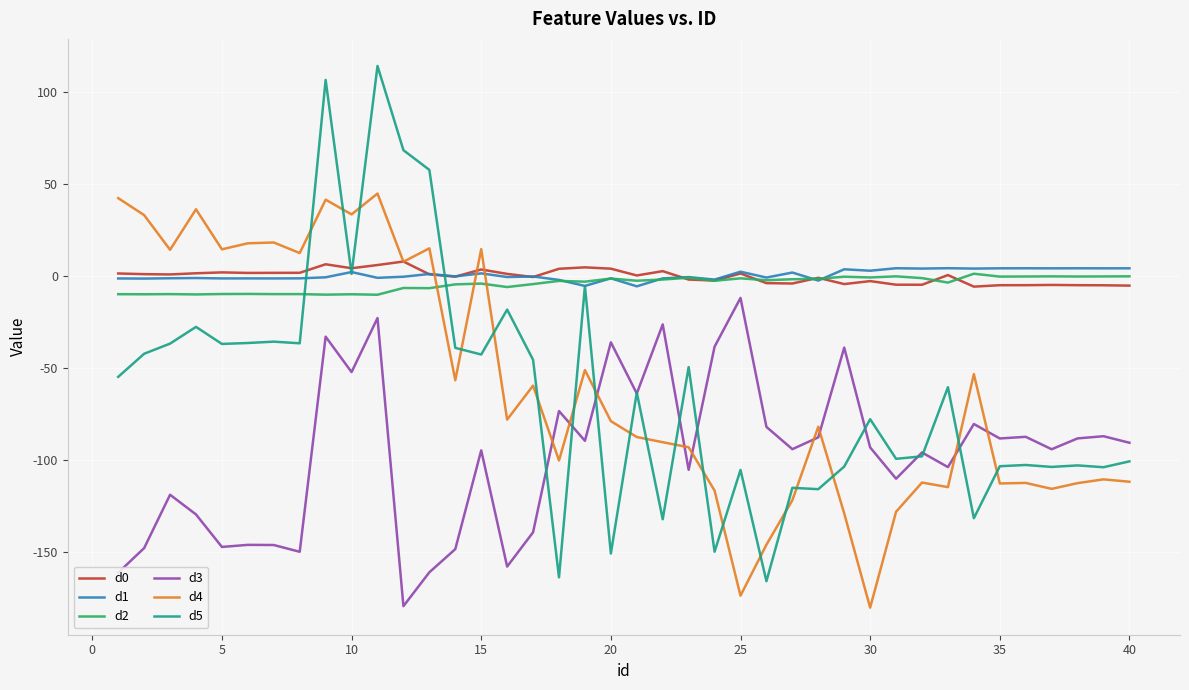

True or false: d1 and d3 intersect in this chart.

False